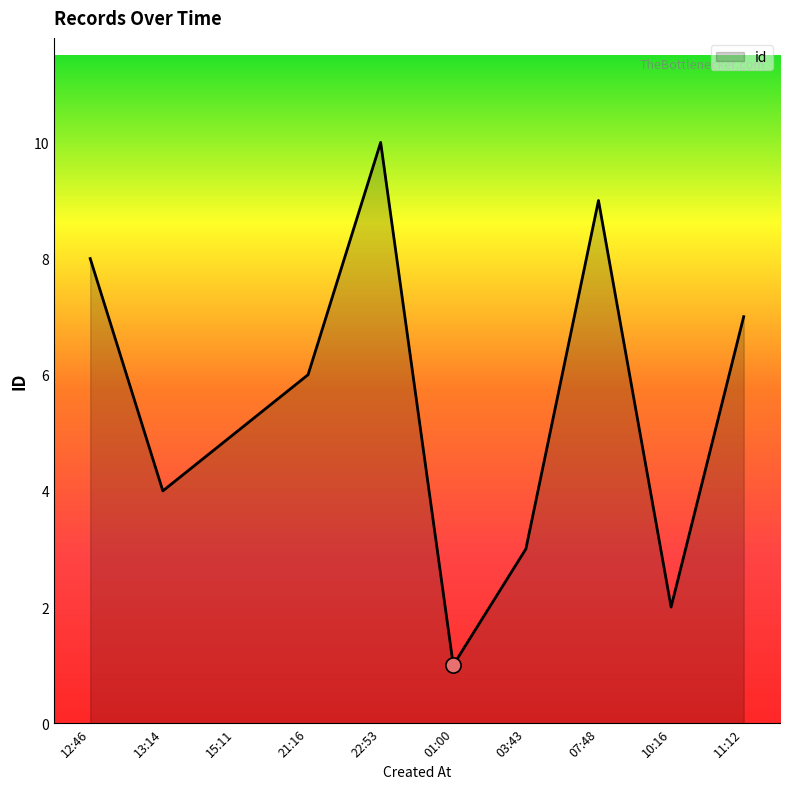

Which has a higher value, 21:16 or 13:14?

21:16